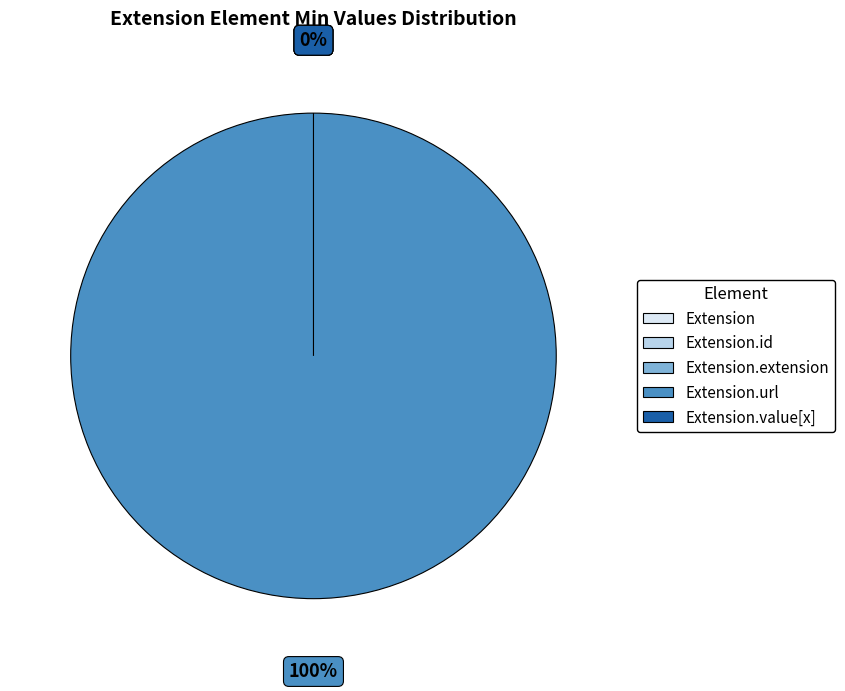

To the nearest percent, what percentage of the pie is Extension.url?

100%